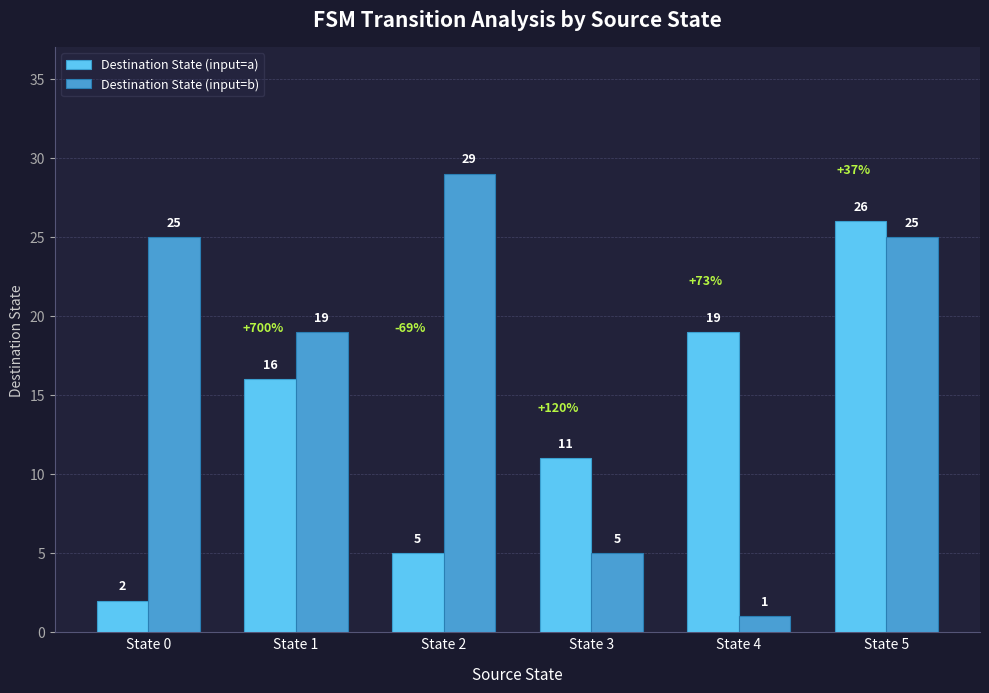

Rank the series at State 2 from highest to lowest value.

Destination State (input=b), Destination State (input=a)